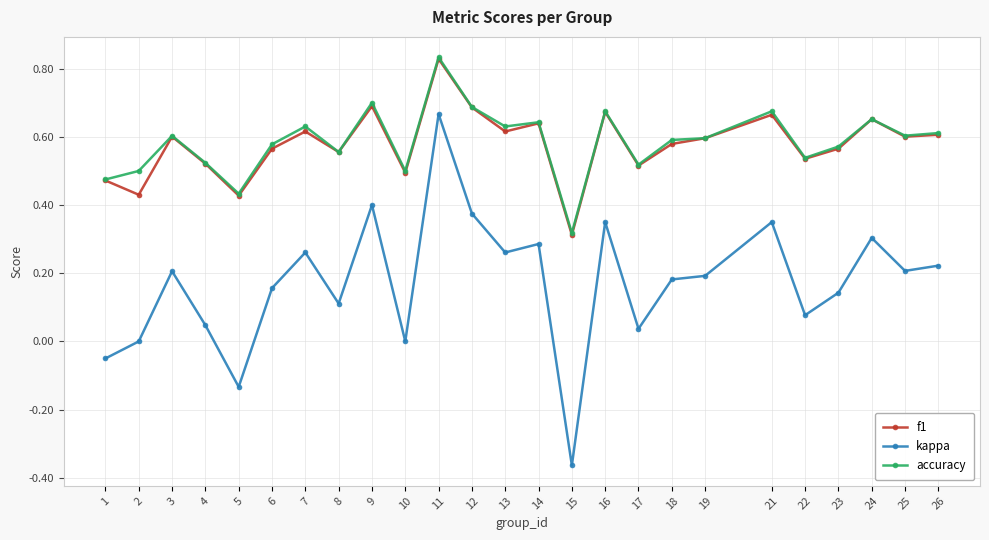

Which series has the largest range (max minus min)?

kappa